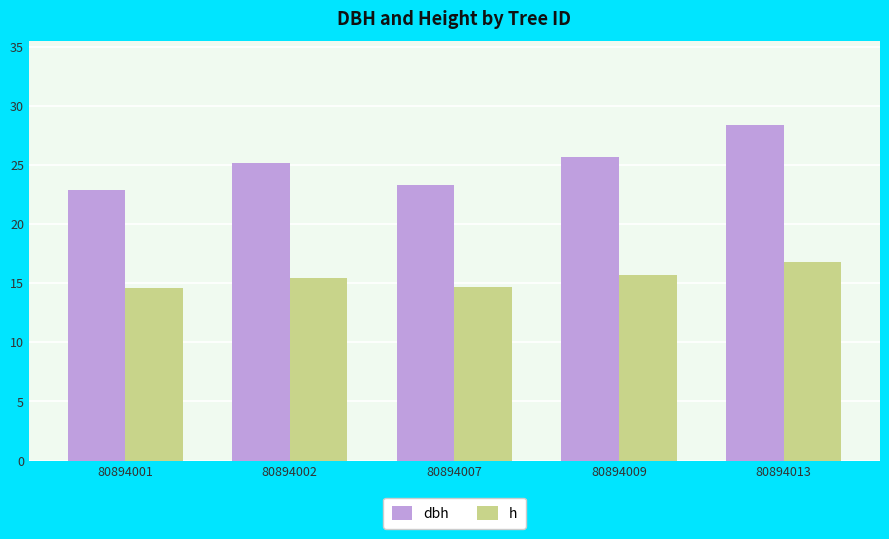

Rank the series by their maximum value, from highest to lowest.

dbh, h